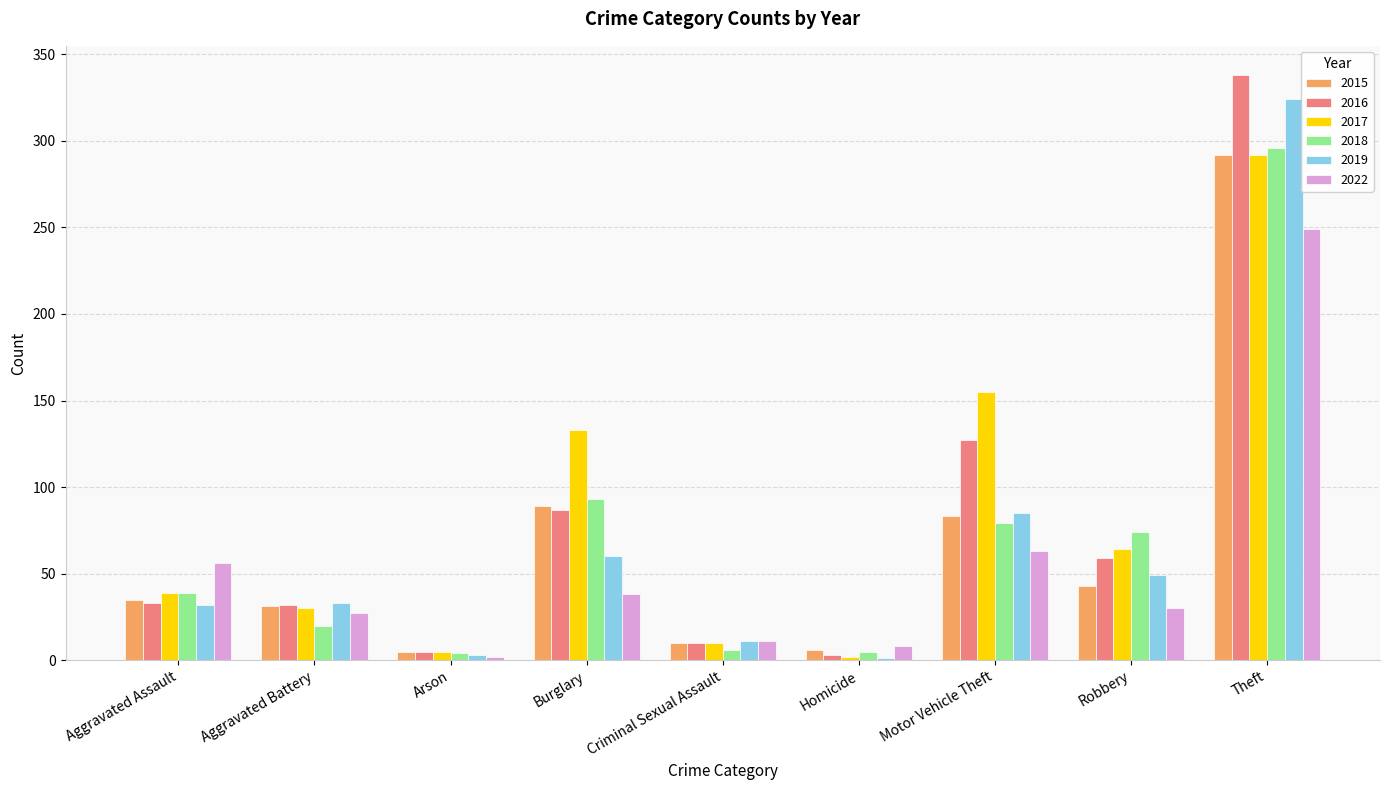

Which series changed the most between Criminal Sexual Assault and Robbery?

2018